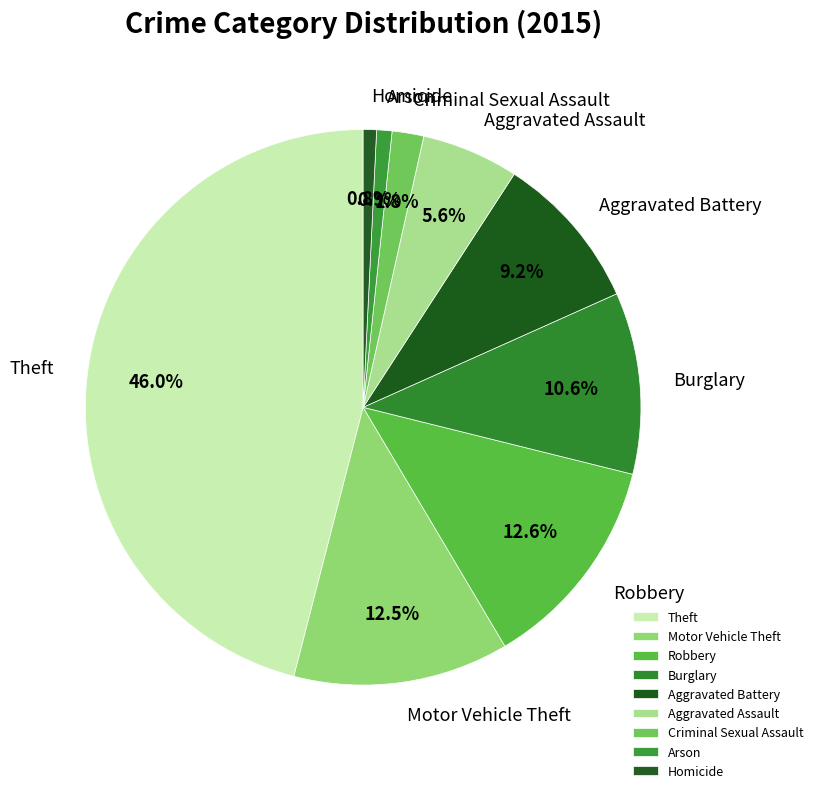

Which category has the biggest portion of the pie?

Theft